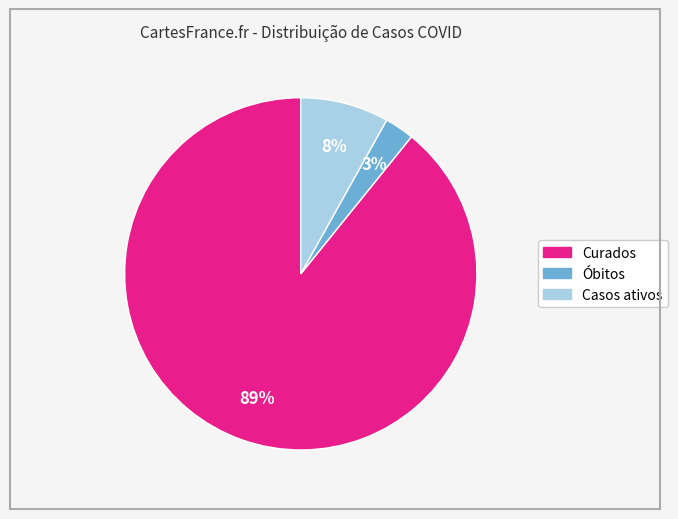

True or false: Curados accounts for 84% of the total.

False